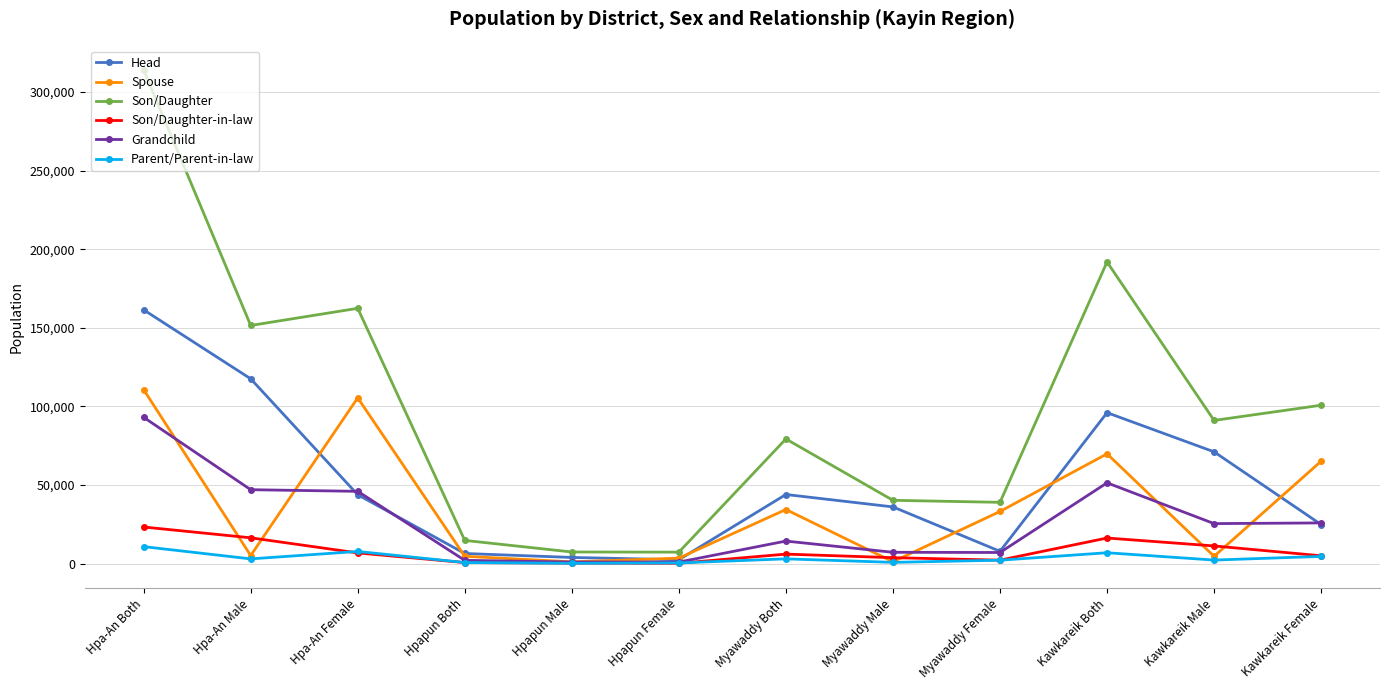

What is the difference between the highest and lowest values at Hpapun Male?

7209